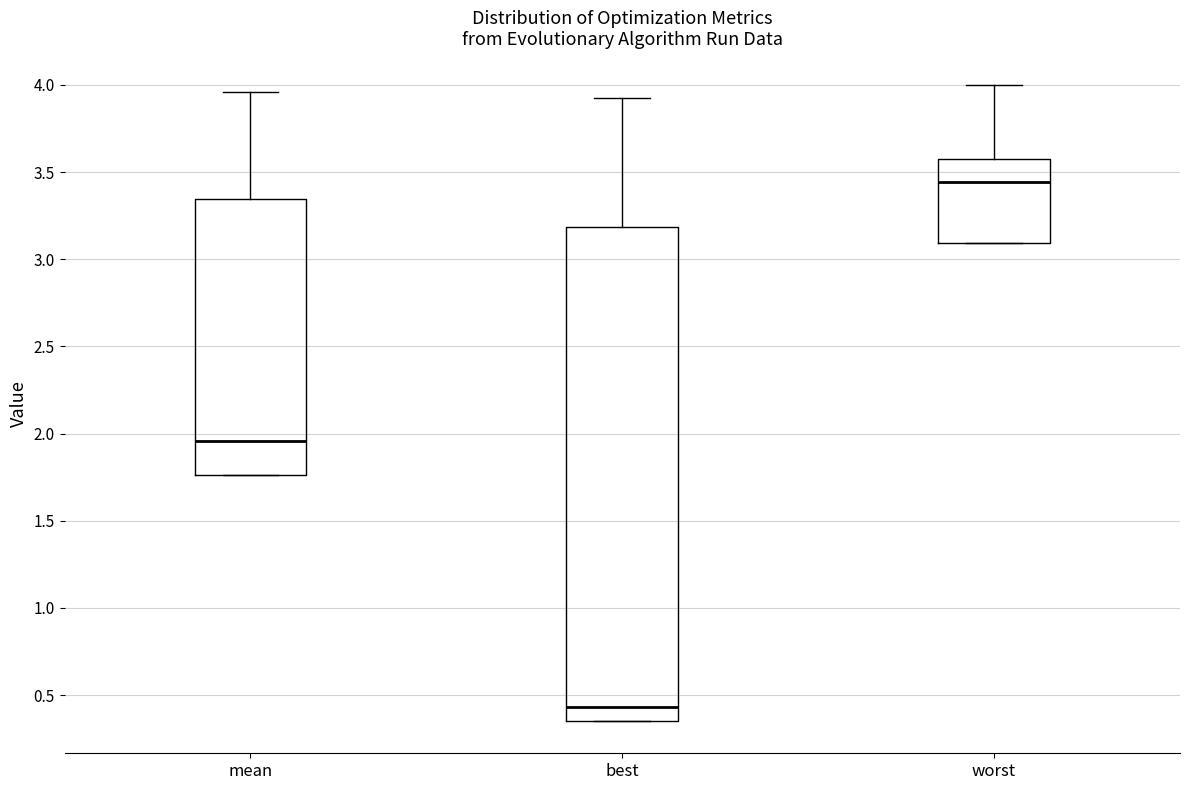

Which box has the highest median line?

worst